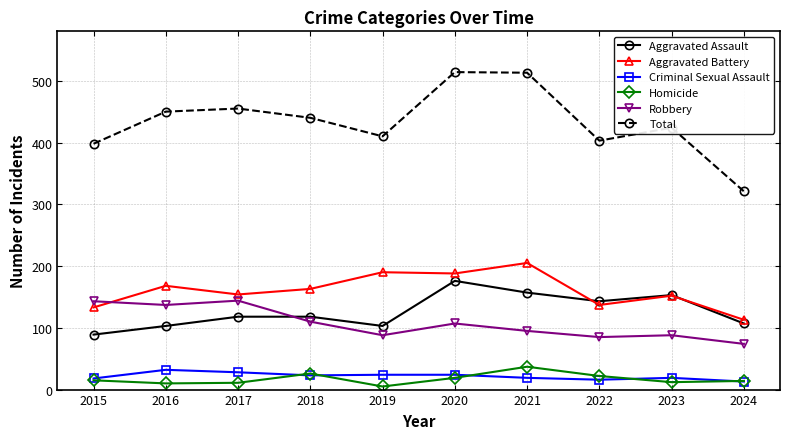

What is the minimum value for Aggravated Battery?

113